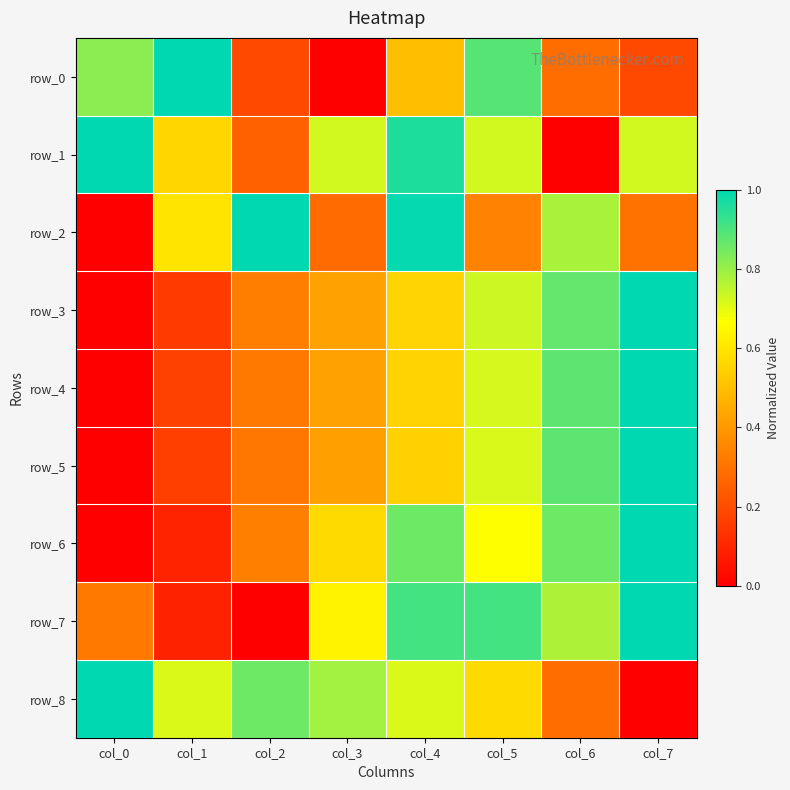

List the labels in order of row_7 value, largest first.

col_7, col_4, col_5, col_6, col_3, col_0, col_1, col_2